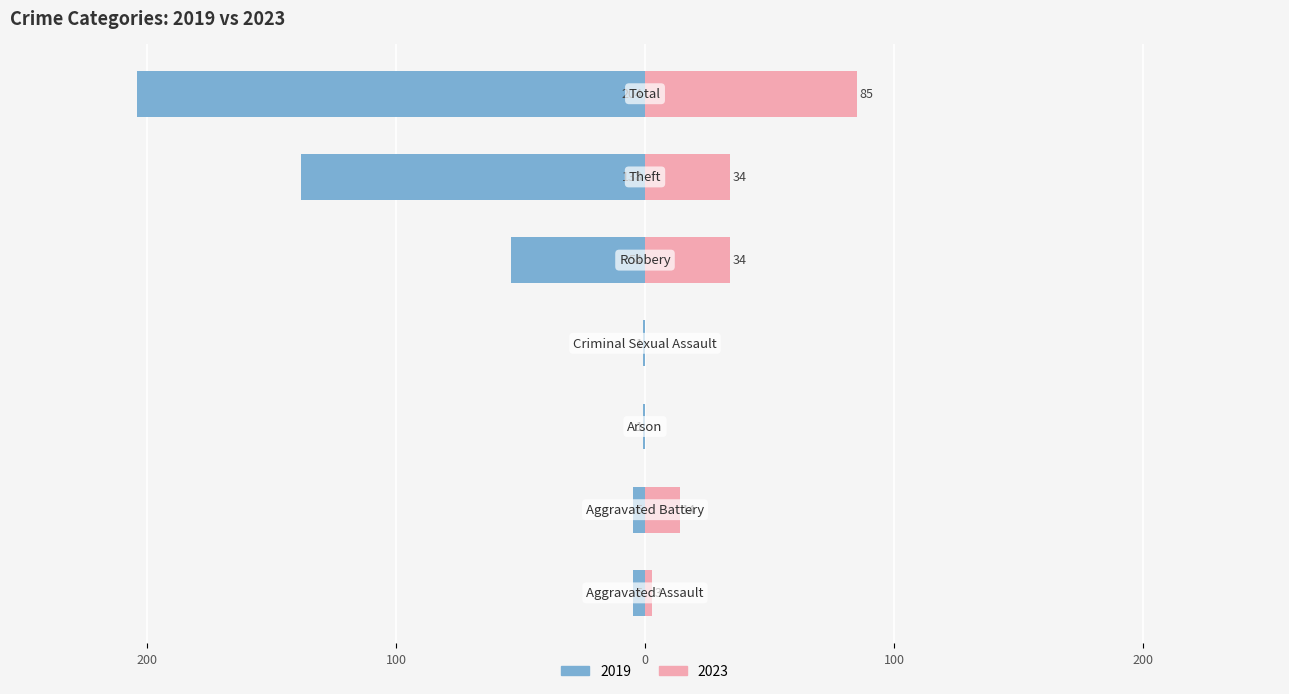

What is the difference between the highest and lowest values at Criminal Sexual Assault?

1